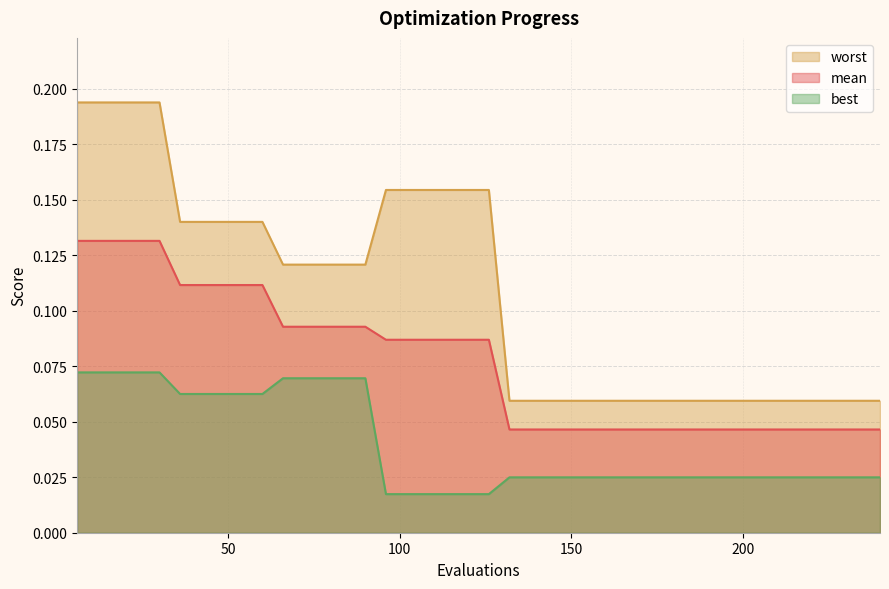

Reading left to right, transcribe all the data shown in this chart.

mean: 0.1	0.1	0.1	0.1	0.1	0.1	0.1	0.1	0.1	0.1	0.1	0.1	0.1	0.1	0.1	0.1	0.1	0.1	0.1	0.1	0.1	0.0	0.0	0.0	0.0	0.0	0.0	0.0	0.0	0.0	0.0	0.0	0.0	0.0	0.0	0.0	0.0	0.0	0.0	0.0
best: 0.1	0.1	0.1	0.1	0.1	0.1	0.1	0.1	0.1	0.1	0.1	0.1	0.1	0.1	0.1	0.0	0.0	0.0	0.0	0.0	0.0	0.0	0.0	0.0	0.0	0.0	0.0	0.0	0.0	0.0	0.0	0.0	0.0	0.0	0.0	0.0	0.0	0.0	0.0	0.0
worst: 0.2	0.2	0.2	0.2	0.2	0.1	0.1	0.1	0.1	0.1	0.1	0.1	0.1	0.1	0.1	0.2	0.2	0.2	0.2	0.2	0.2	0.1	0.1	0.1	0.1	0.1	0.1	0.1	0.1	0.1	0.1	0.1	0.1	0.1	0.1	0.1	0.1	0.1	0.1	0.1